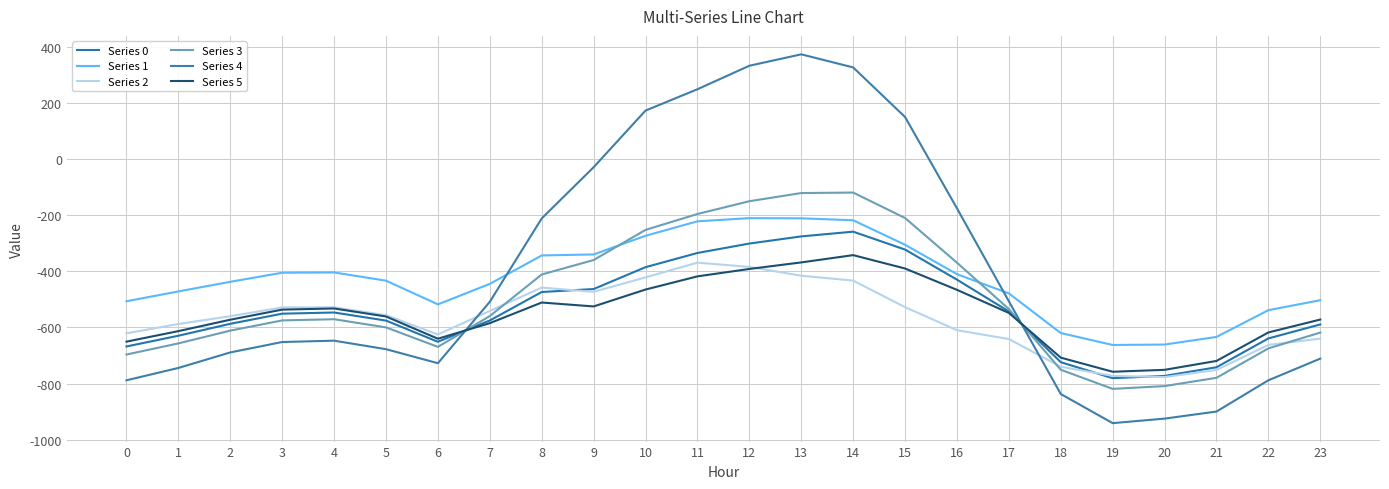

Which series ends up on top after the final intersection of Series 4 and Series 0?

Series 0